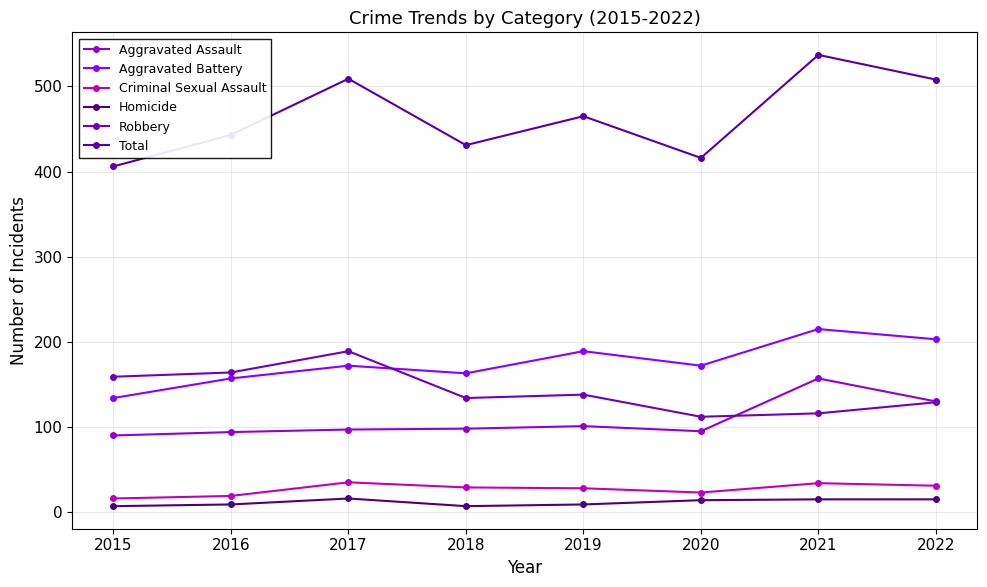

The value of Homicide at 2016 is 5. True or false?

False